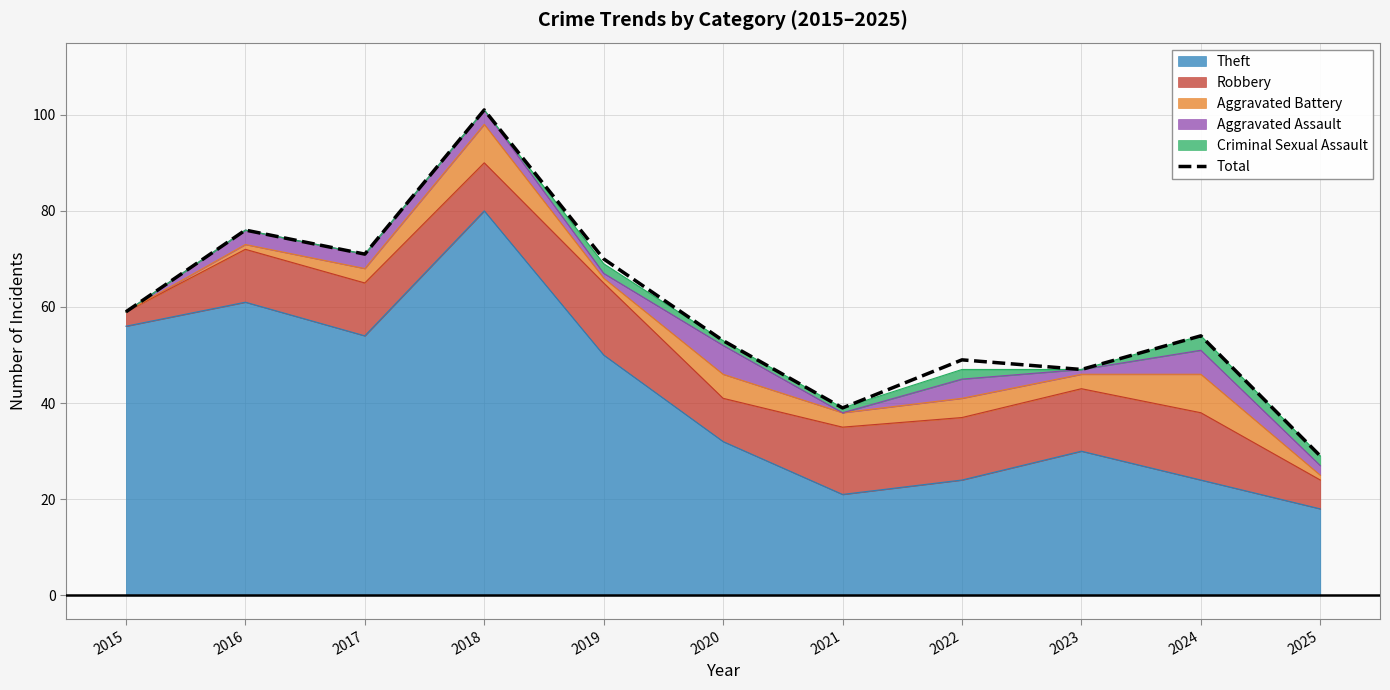

What is the difference between the values at 2021 and 2022?

10